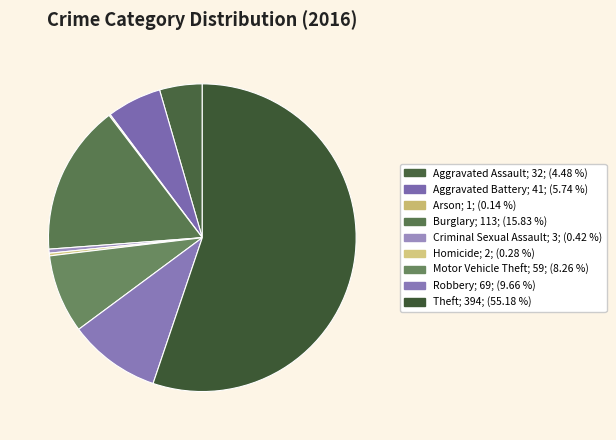

Which slice is the largest?

Theft